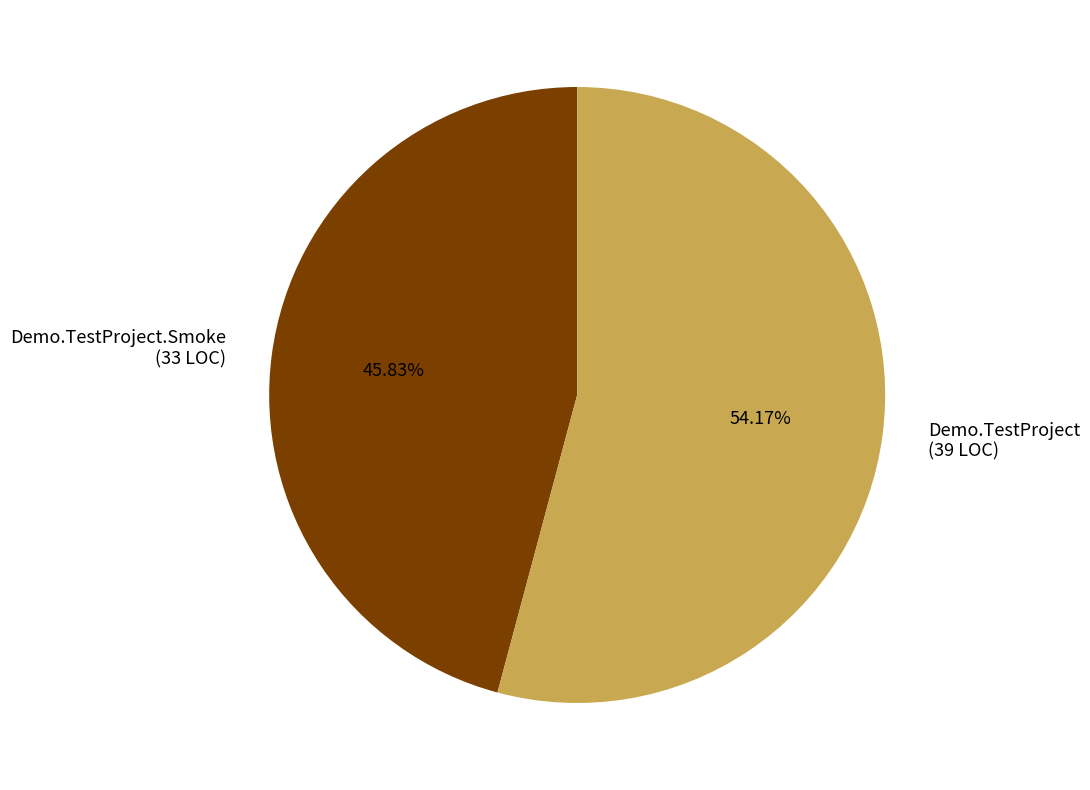

To the nearest percent, what is the average slice percentage?

50%